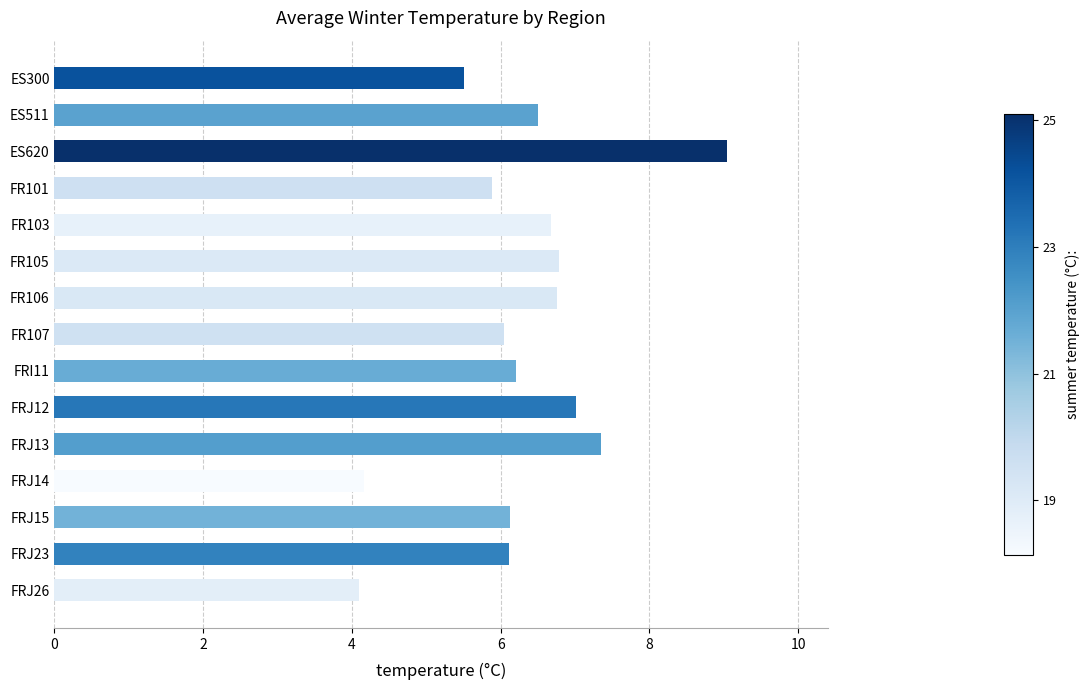

The chart shows a value of 1.7 at ES300. True or false?

False